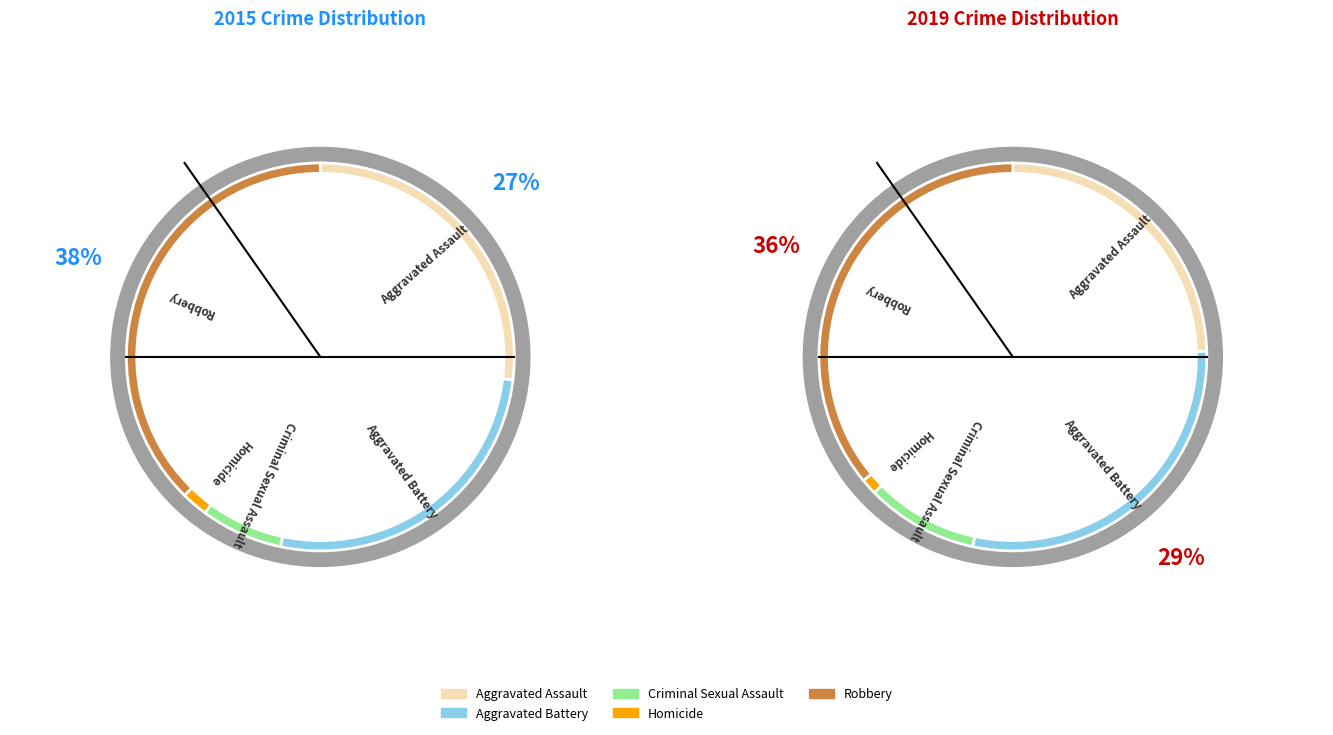

Does any single category account for the majority?

No